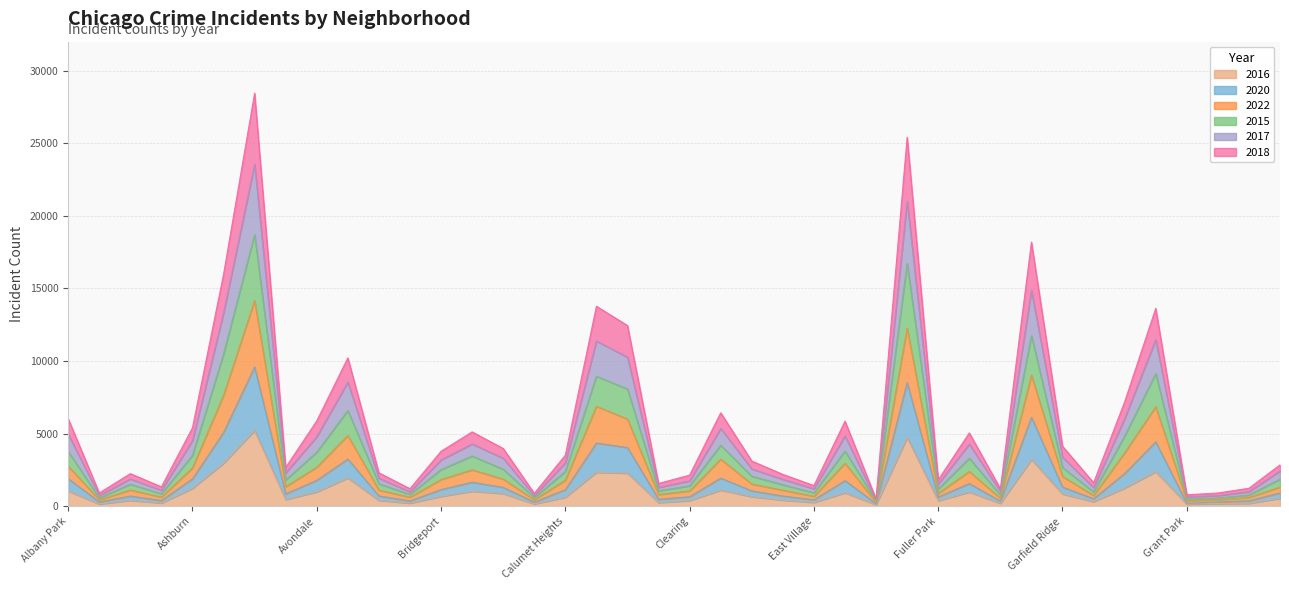

How many lines are shown in the chart?

6